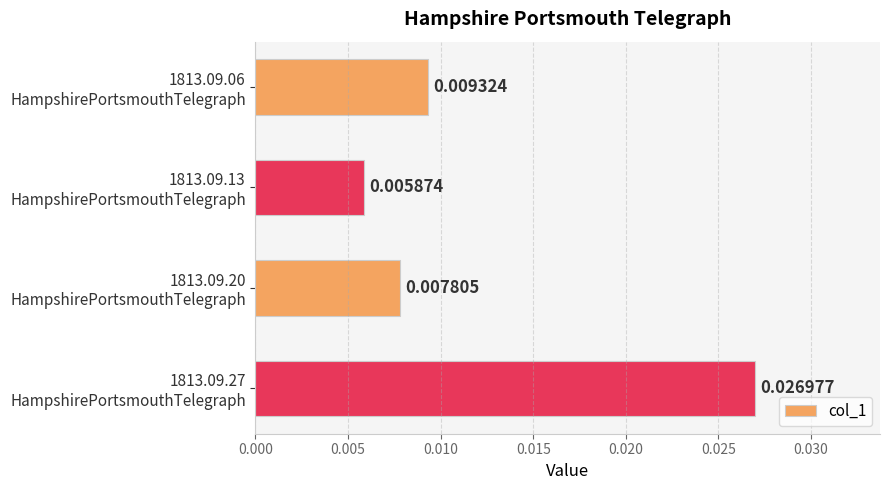

How many values are between 0 and 1?

4